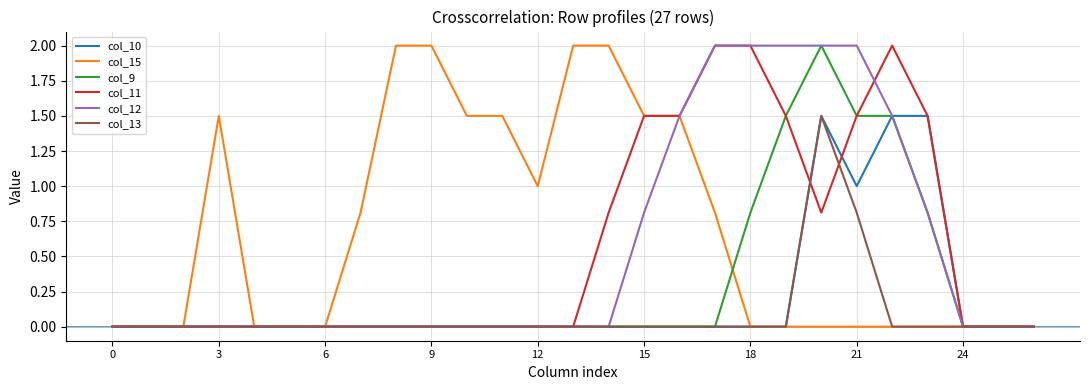

What is the greatest value displayed?

2.0